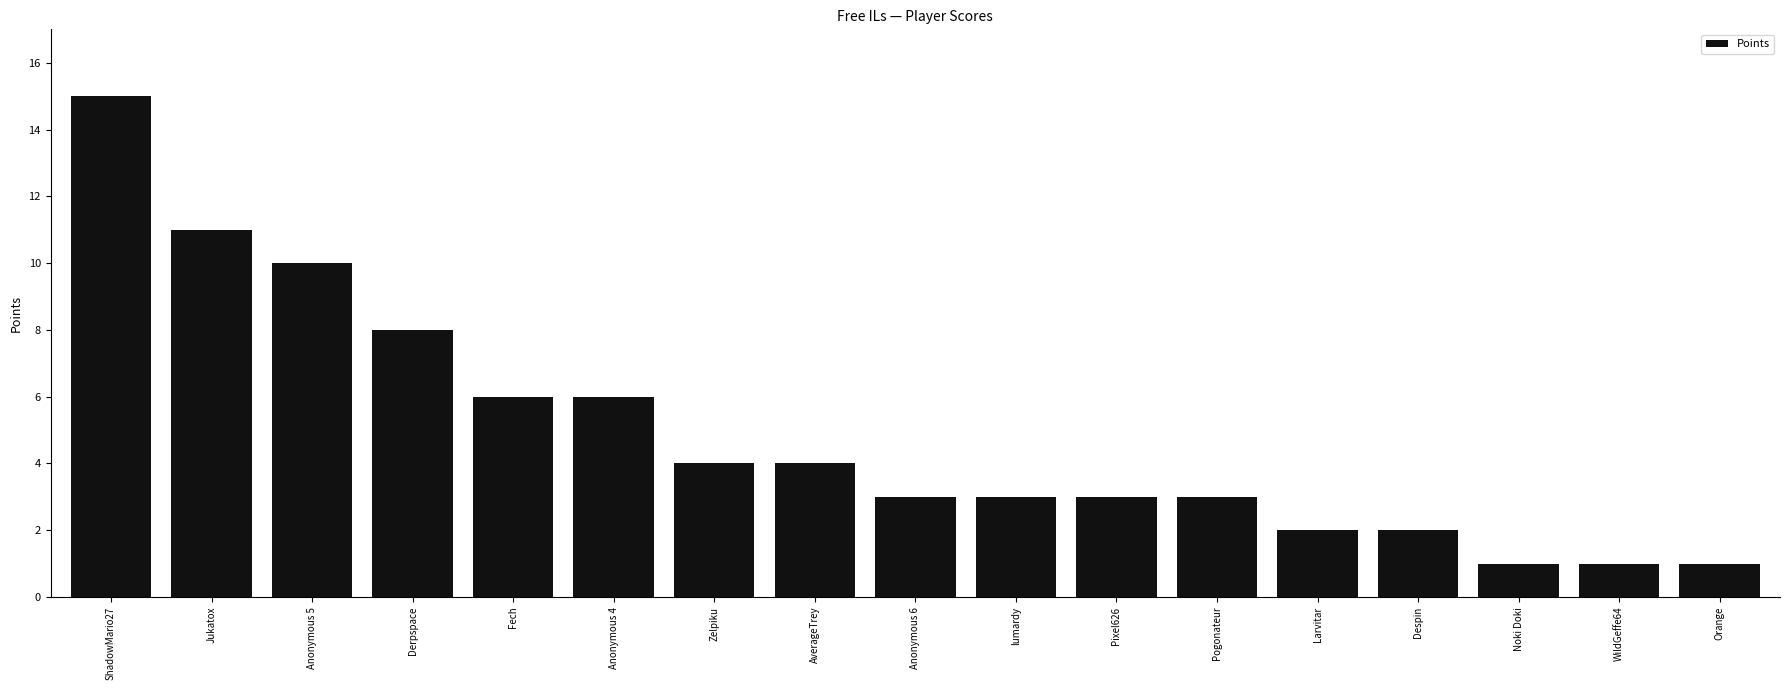

What is the sum of the values at Larvitar and Jukatox?

13